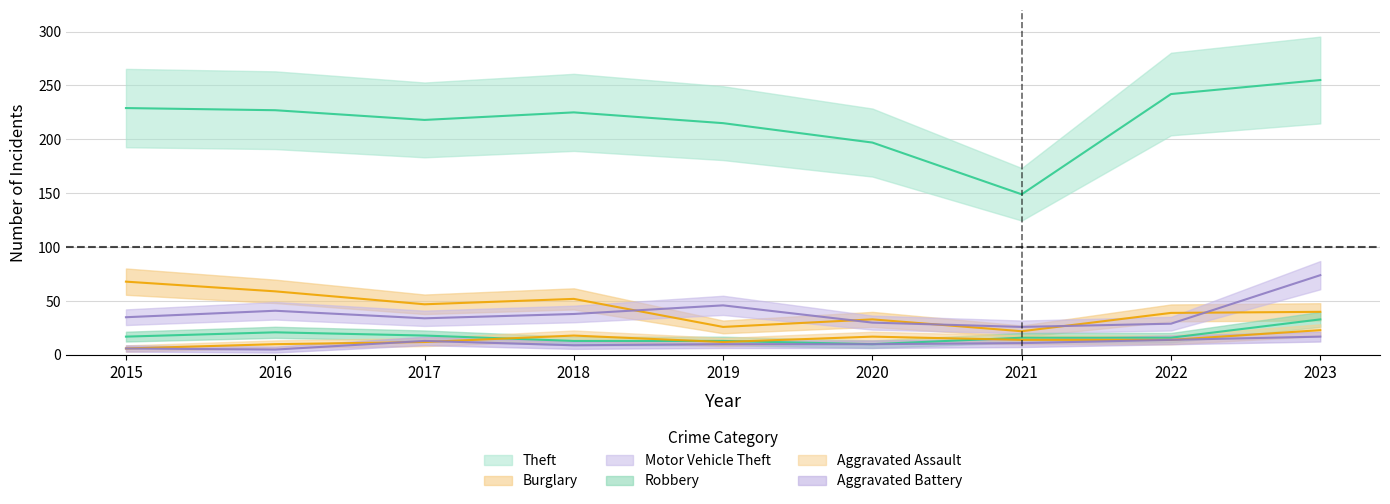

Does the chart display data point markers on the line(s)?

No